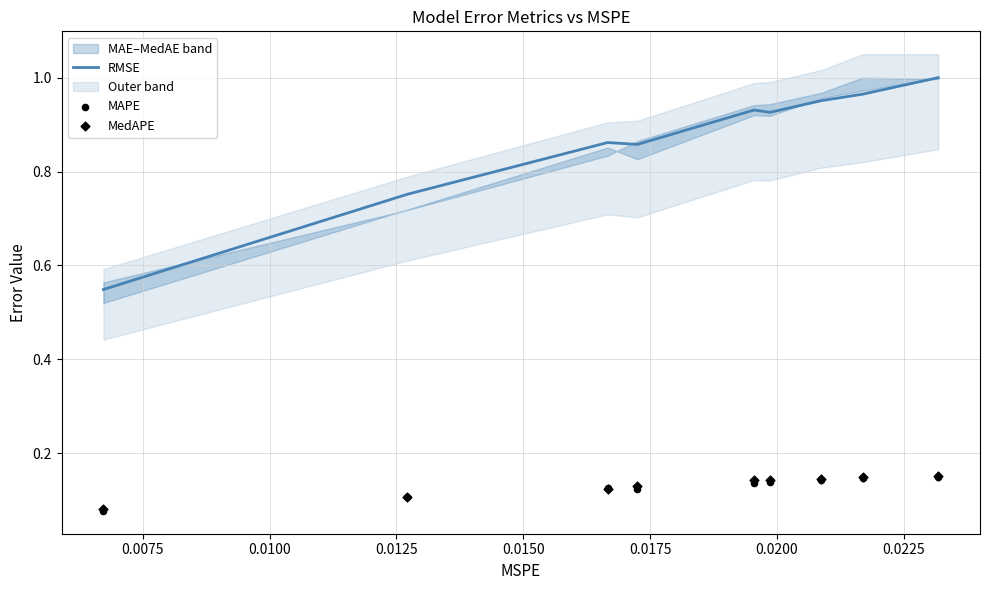

Is the value of MedAPE at 0.0150 greater than the value of RMSE at 0.0050?

No